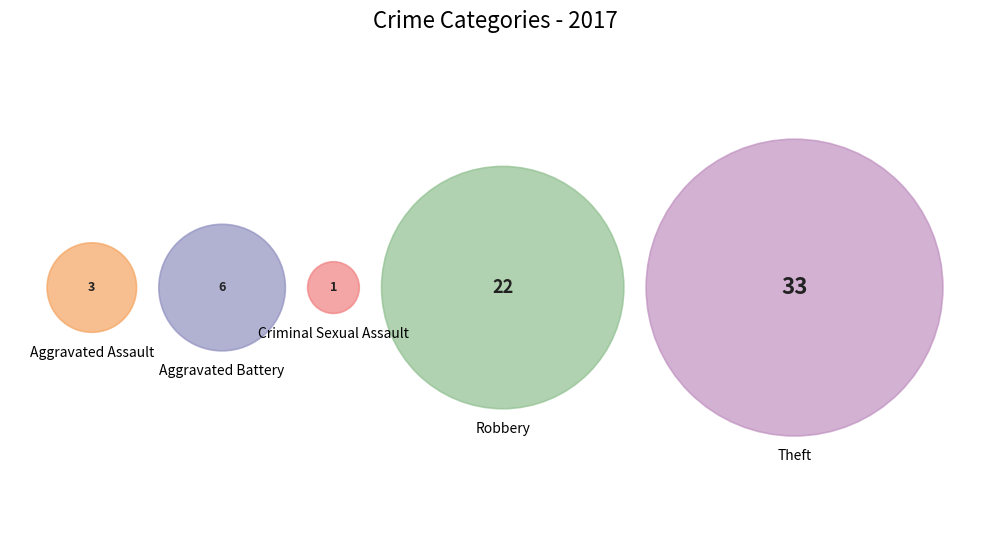

What percentage is NOT represented by Arson?

100.0%